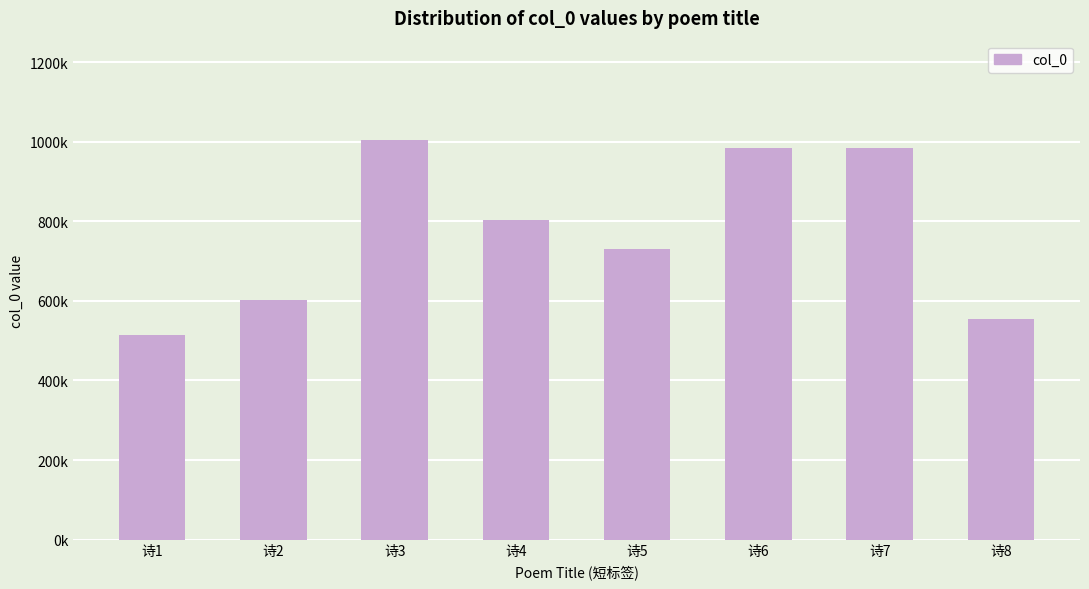

What is the value of the 4th bar from the left?

803032